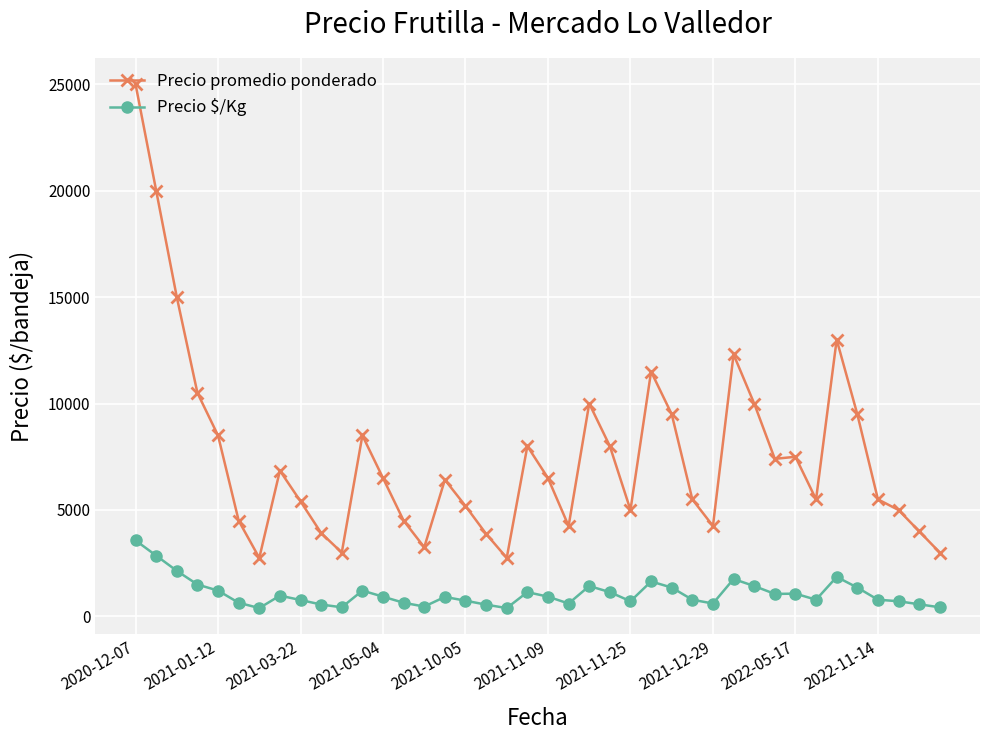

True or false: Precio $/Kg and Precio promedio ponderado intersect in this chart.

False